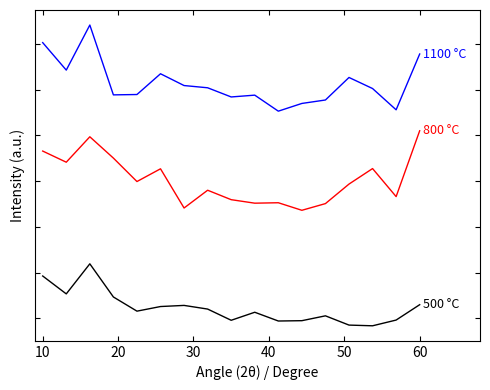

Does the chart have visible grid lines?

No